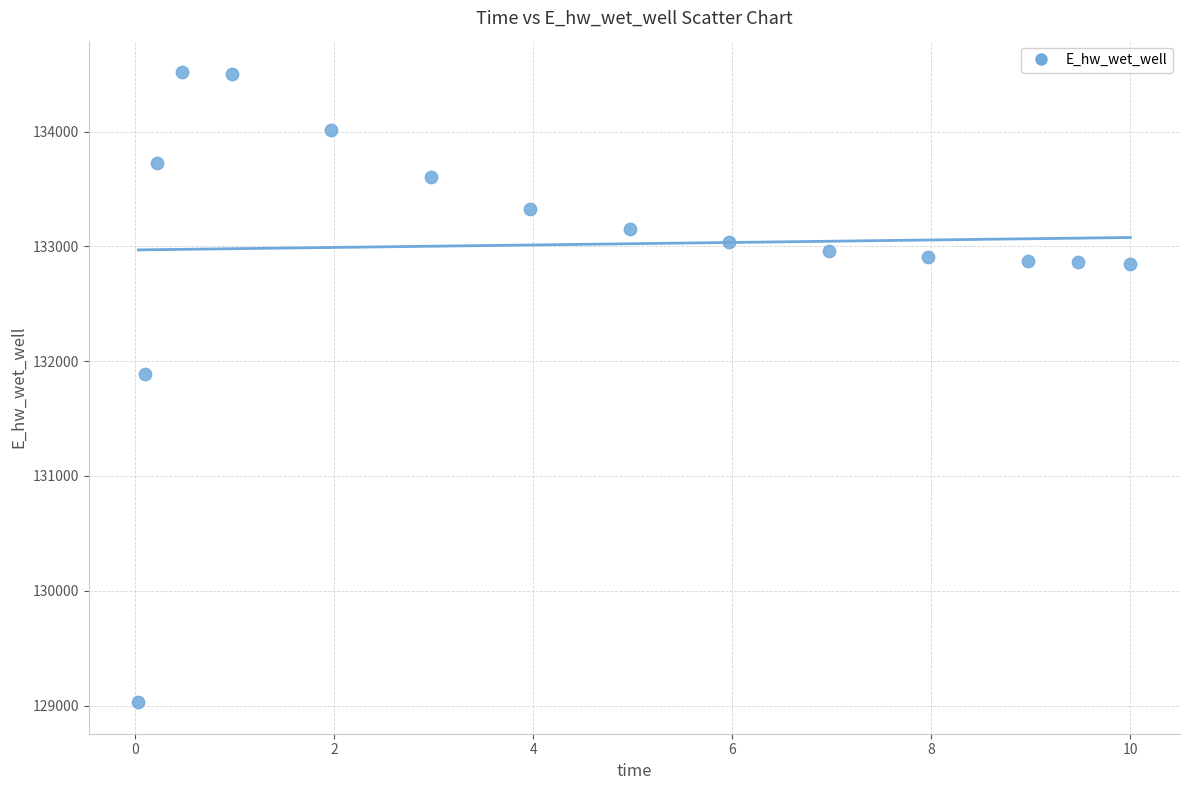

What is the range of Y values (max minus min)?

5488.1